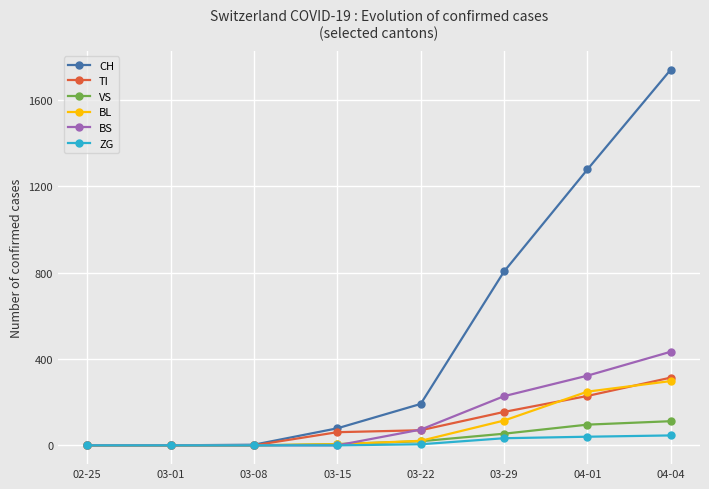

What is the maximum value shown in the chart?

1742